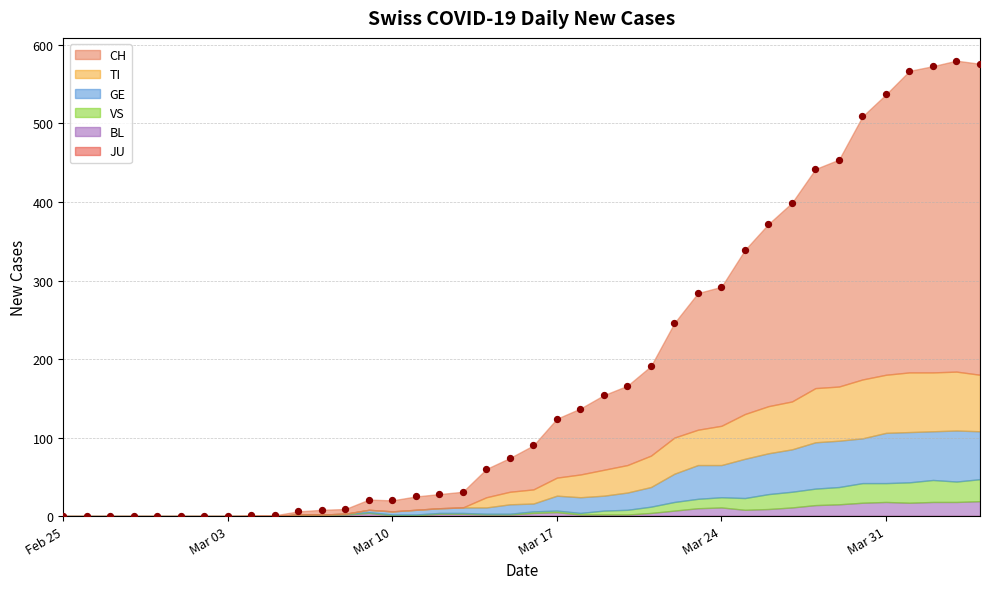

What is the range of X values (max minus min)?

39